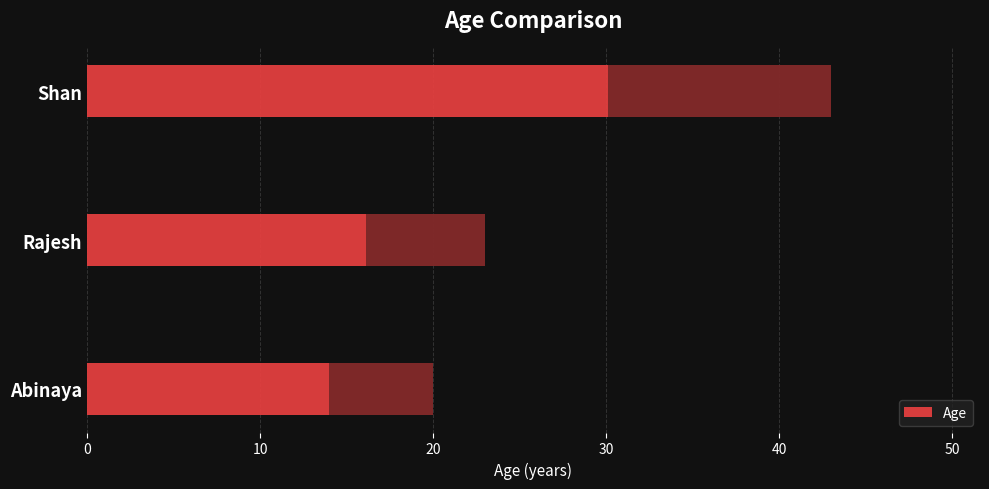

Is it true that the value at Shan is 43?

True